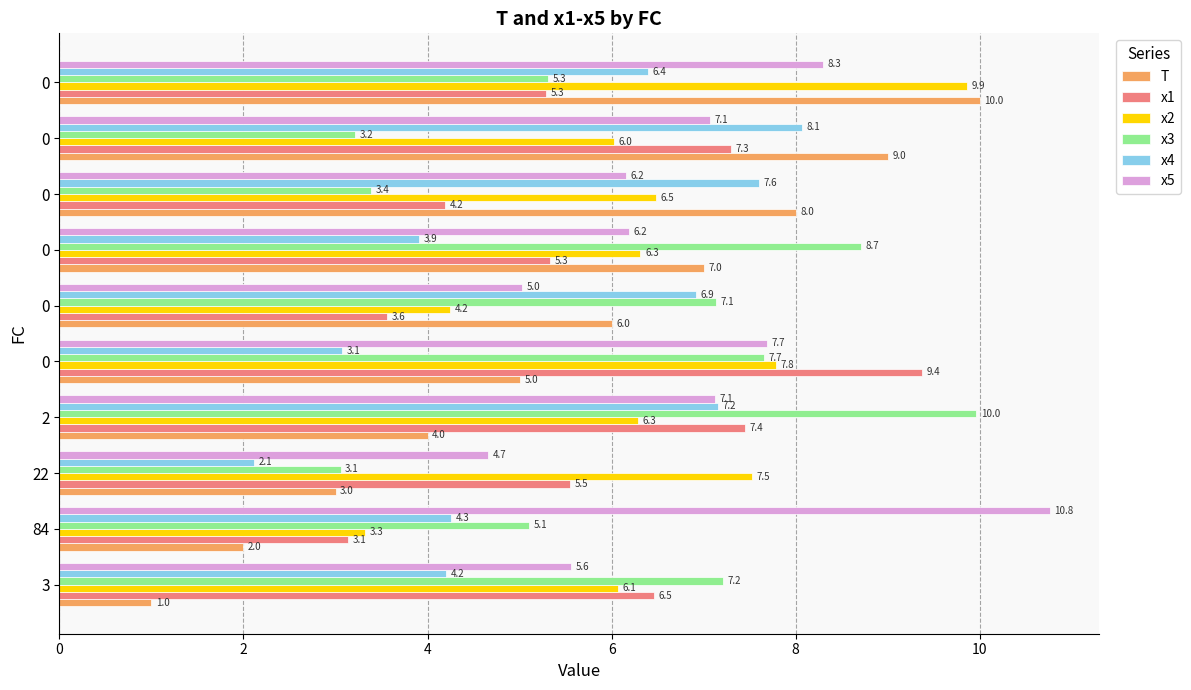

What are all the series names shown in the legend?

T, x1, x2, x3, x4, x5